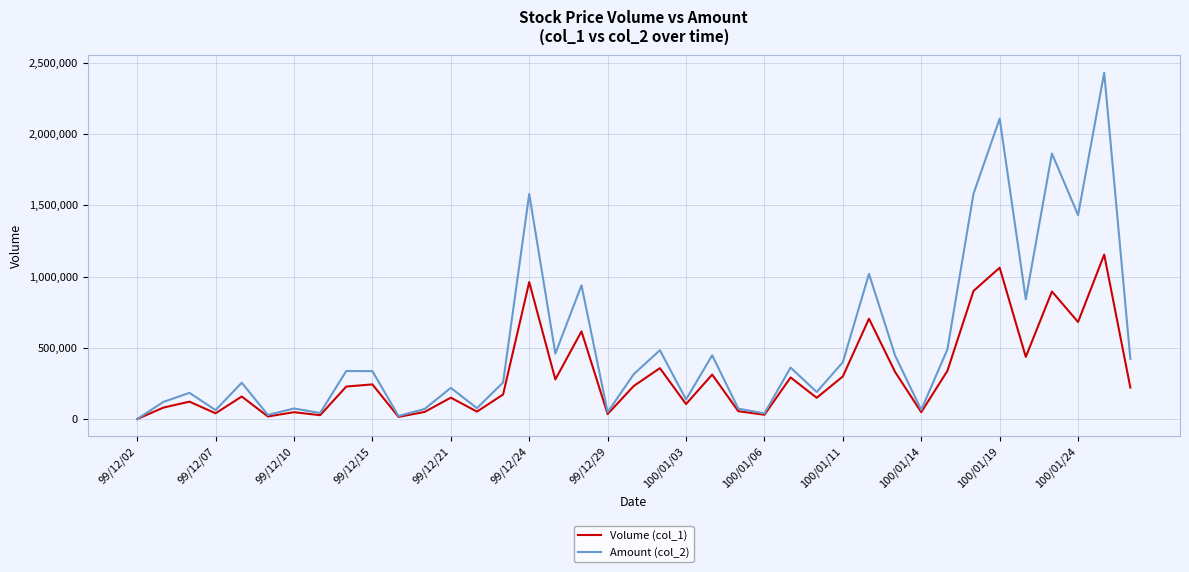

Which series has the widest spread of values?

Amount (col_2)